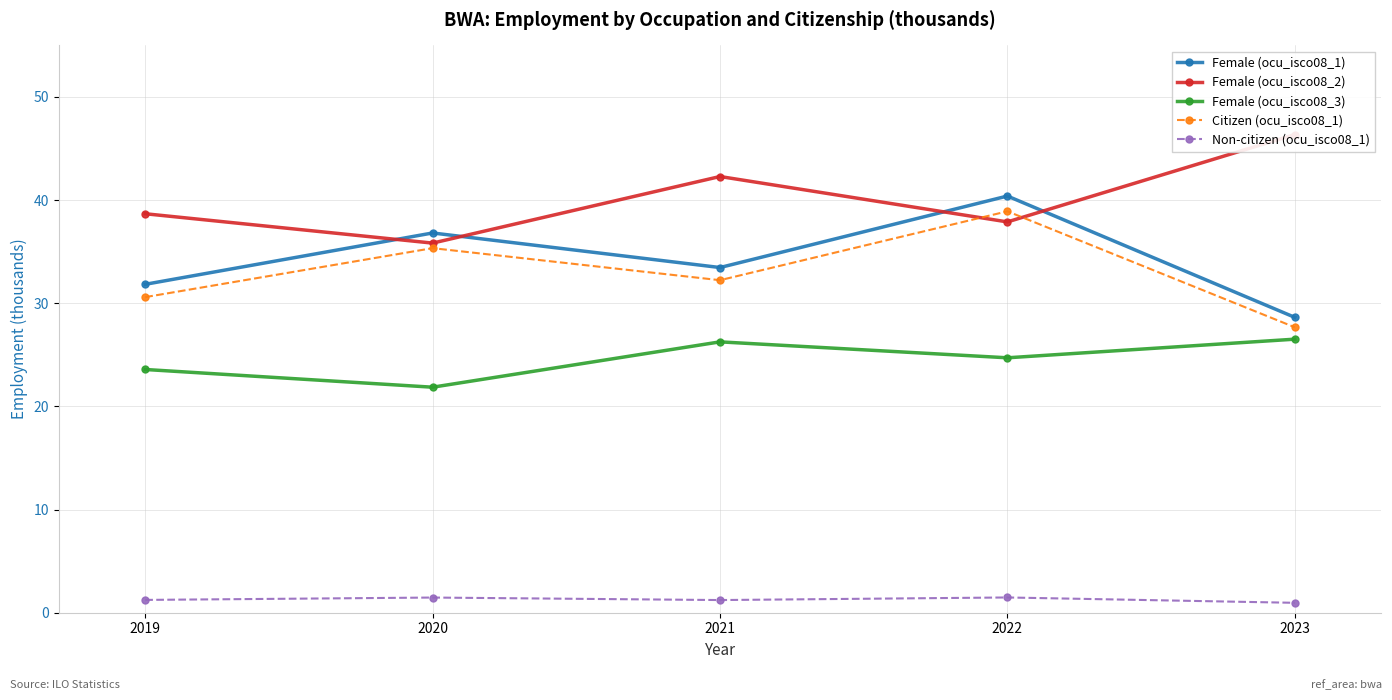

What is the highest value of the Female (ocu_isco08_1) series?

40.4